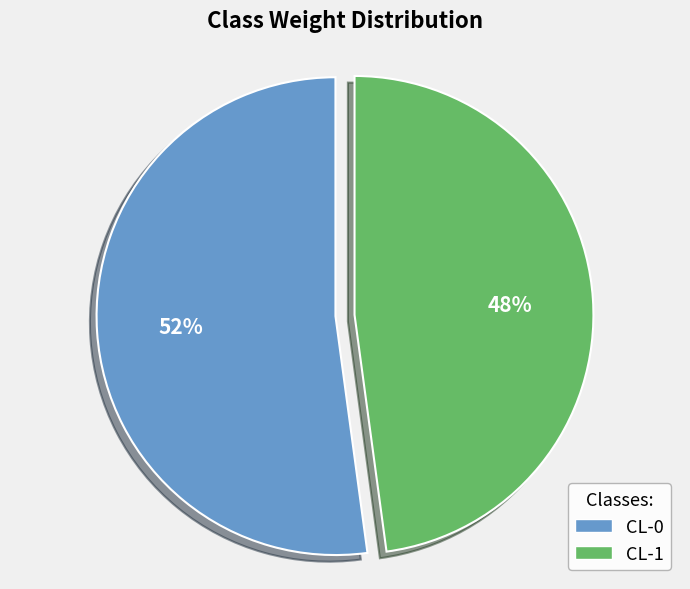

How many slices are in this pie chart?

2